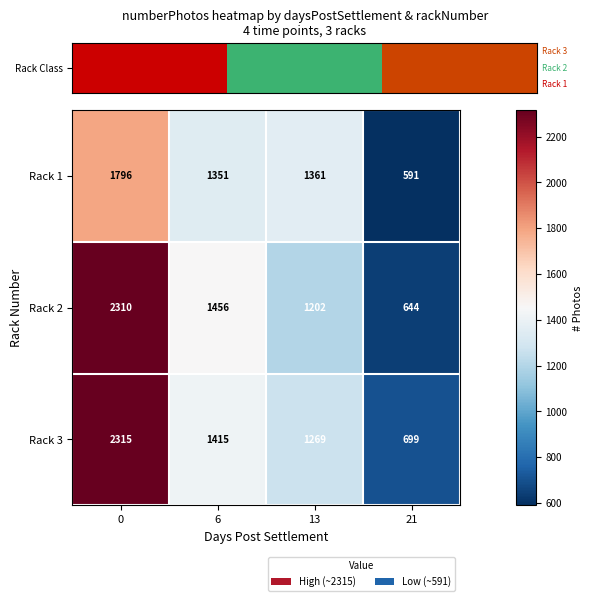

Between 6 and 21, which series saw the biggest shift?

Rack 2